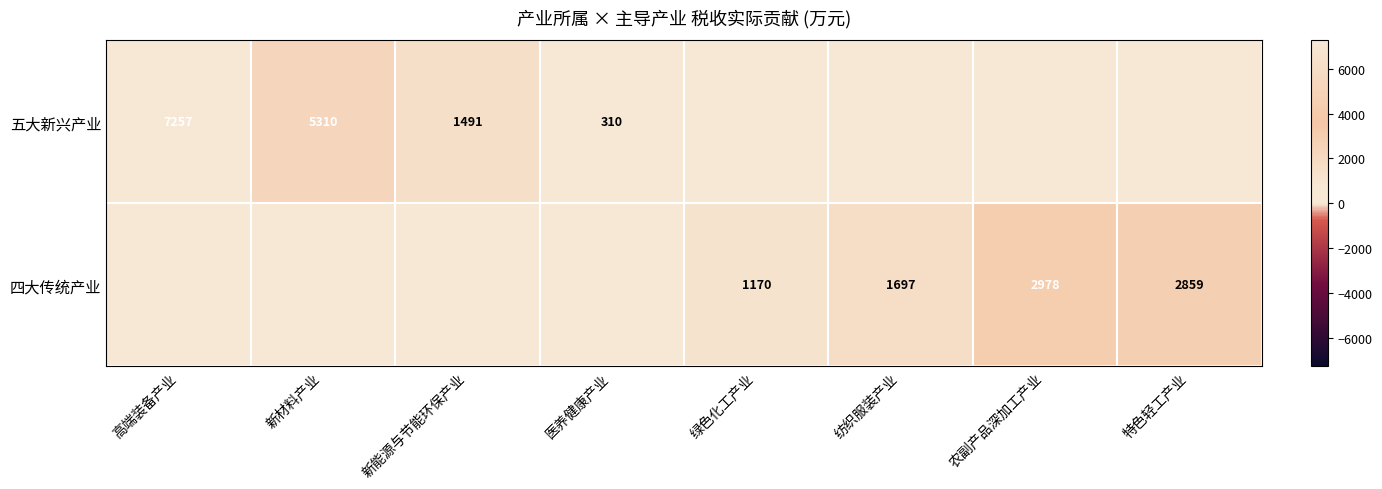

Is it true that 四大传统产业 equals 2978 at 农副产品深加工产业?

True